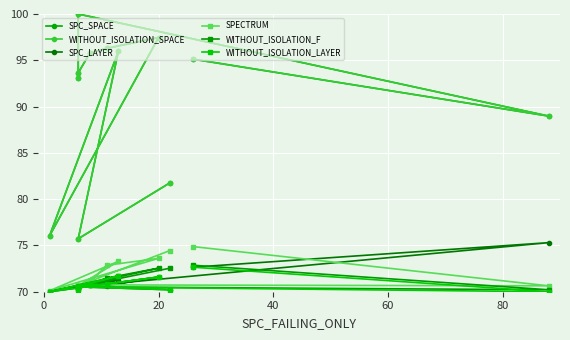

How many lines are shown in the chart?

6